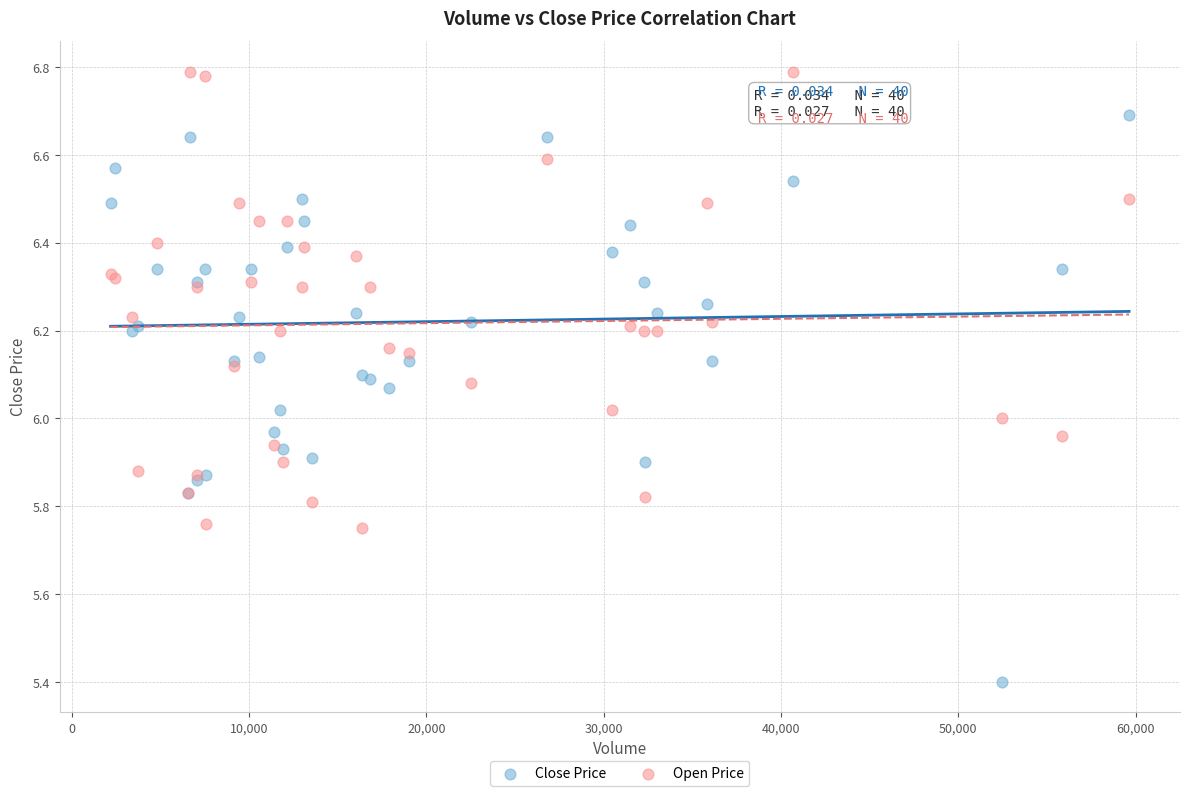

Which series reaches the maximum Y coordinate?

Open Price